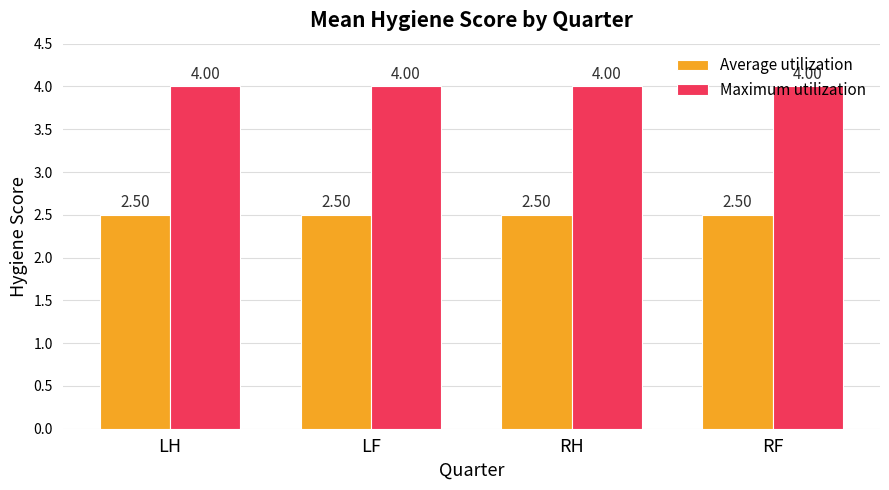

What is the difference between the highest and lowest values at RF?

1.5